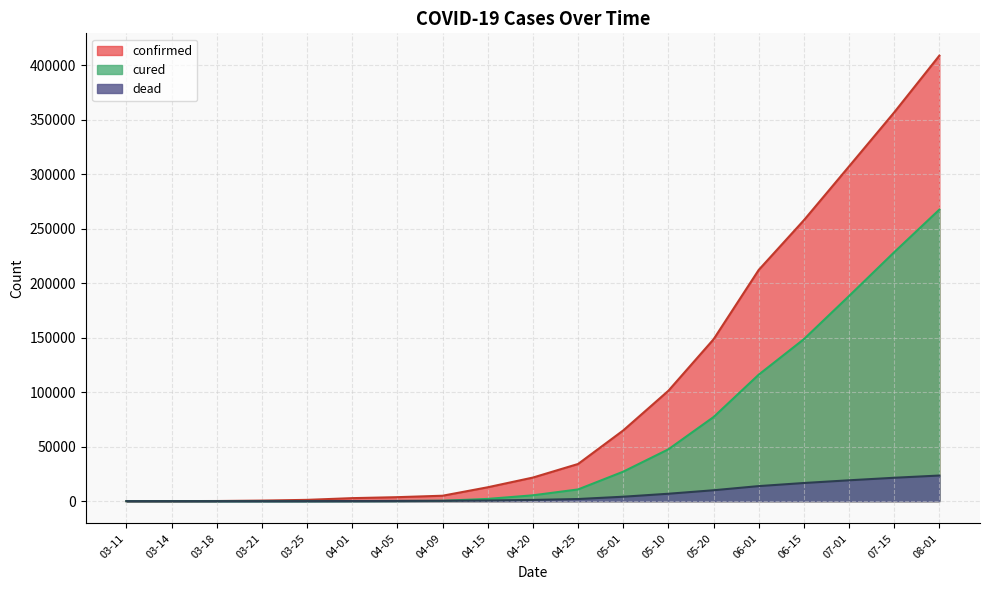

What is the label of the 9th point from the left?

04-15